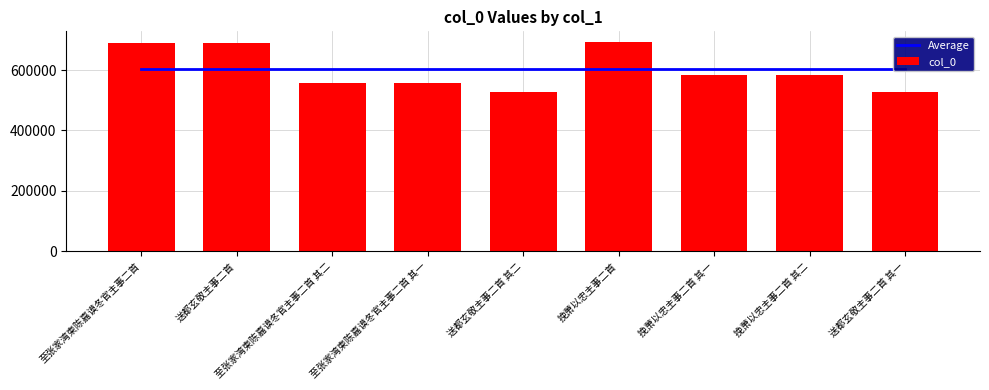

Is the value of col_0 at 至张家湾柬陈嘉谟冬官主事二首 其二 greater than the value of Average at 挽萧以忠主事二首?

No